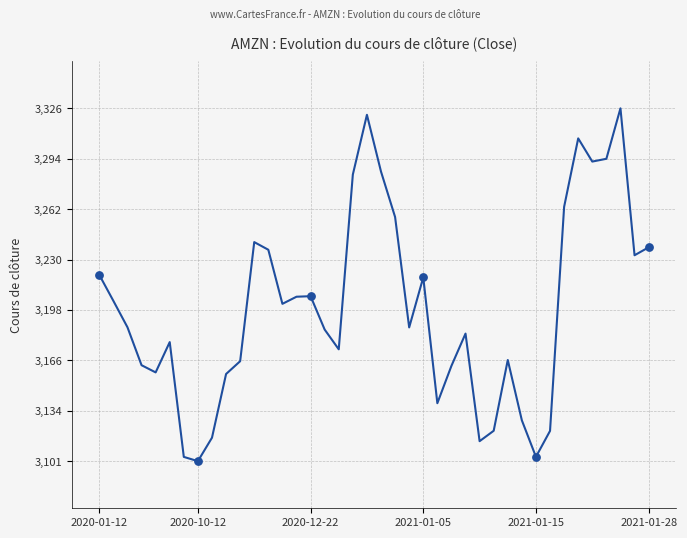

What is the difference between the maximum and minimum values?

224.6